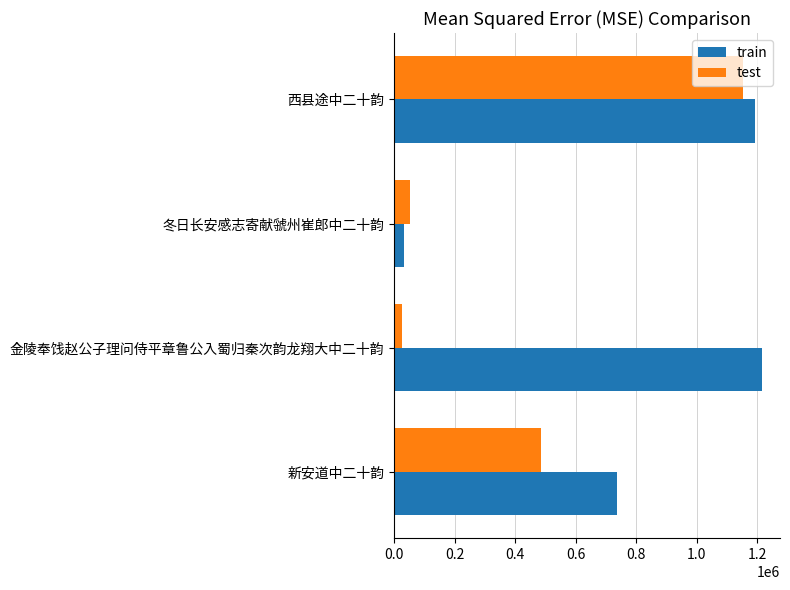

Which series has the largest range (max minus min)?

train